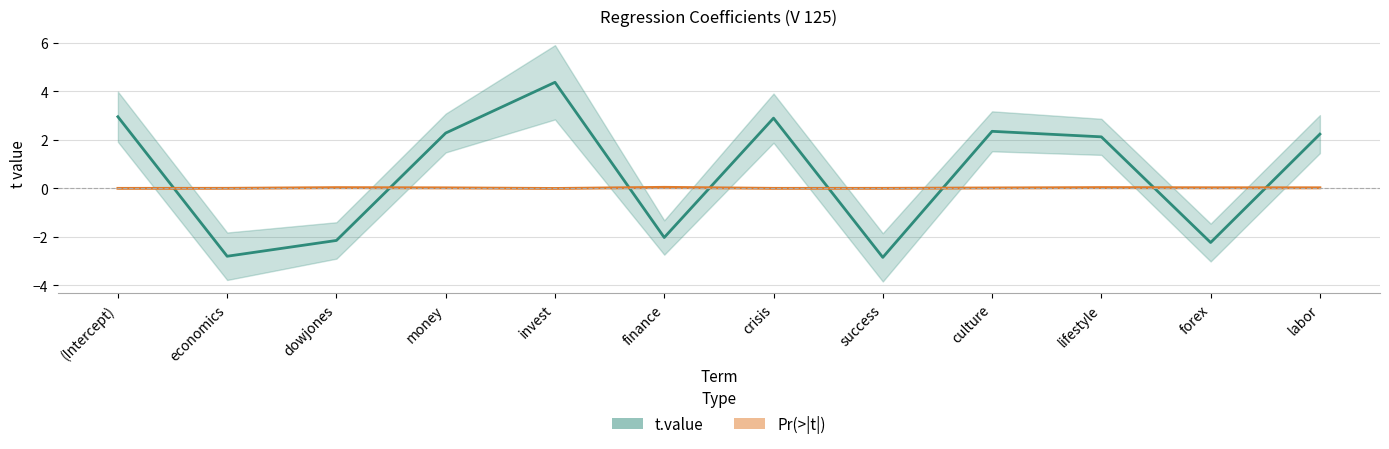

Which series has the largest range (max minus min)?

t.value